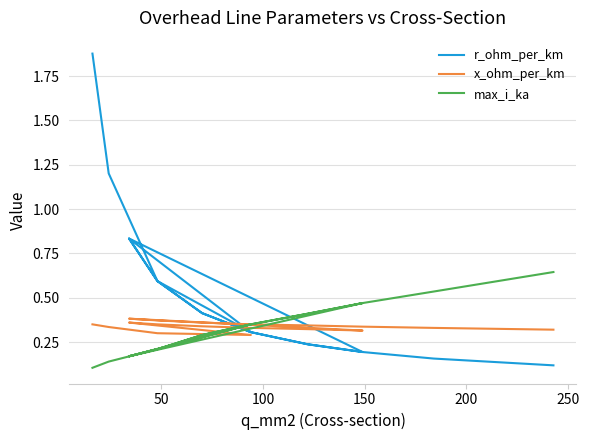

What is the difference between the maximum and minimum values in the max_i_ka series?

0.5